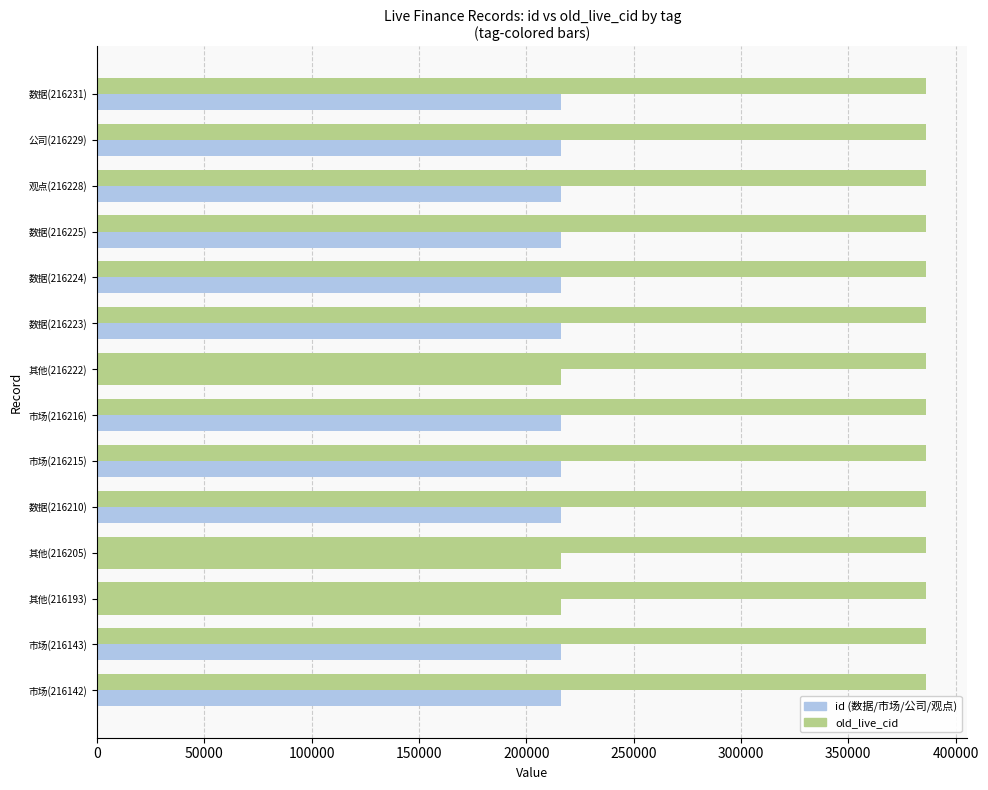

Reading left to right, transcribe all the data shown in this chart.

id: 216231	216229	216228	216225	216224	216223	216222	216216	216215	216210	216205	216193	216143	216142
old_live_cid: 386156	386150	386149	386143	386142	386141	386140	386130	386129	386111	386102	386084	386033	386032